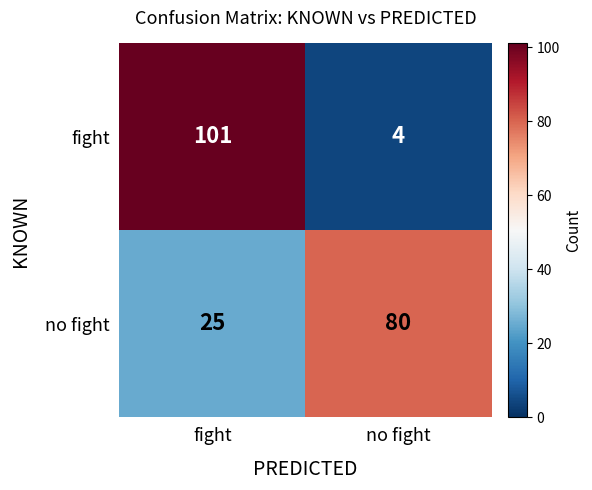

What is the total value across all series at fight?

126